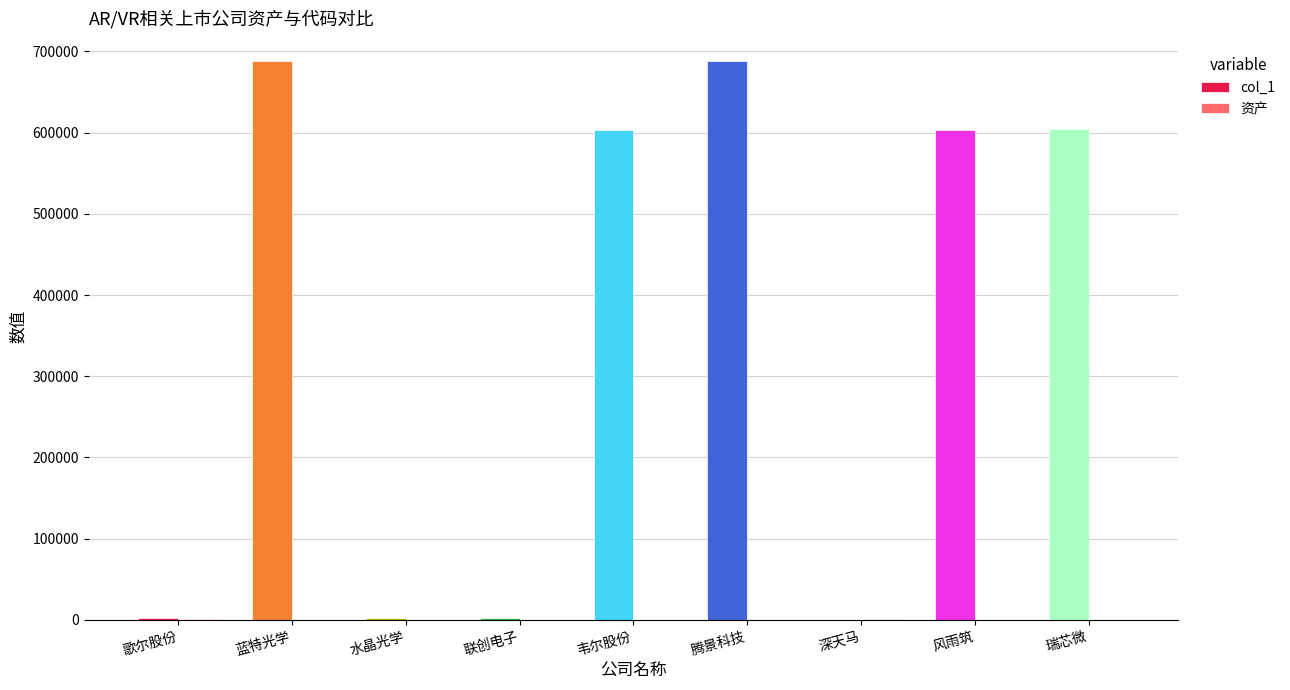

Is it true that col_1 equals 266344 at 韦尔股份?

False